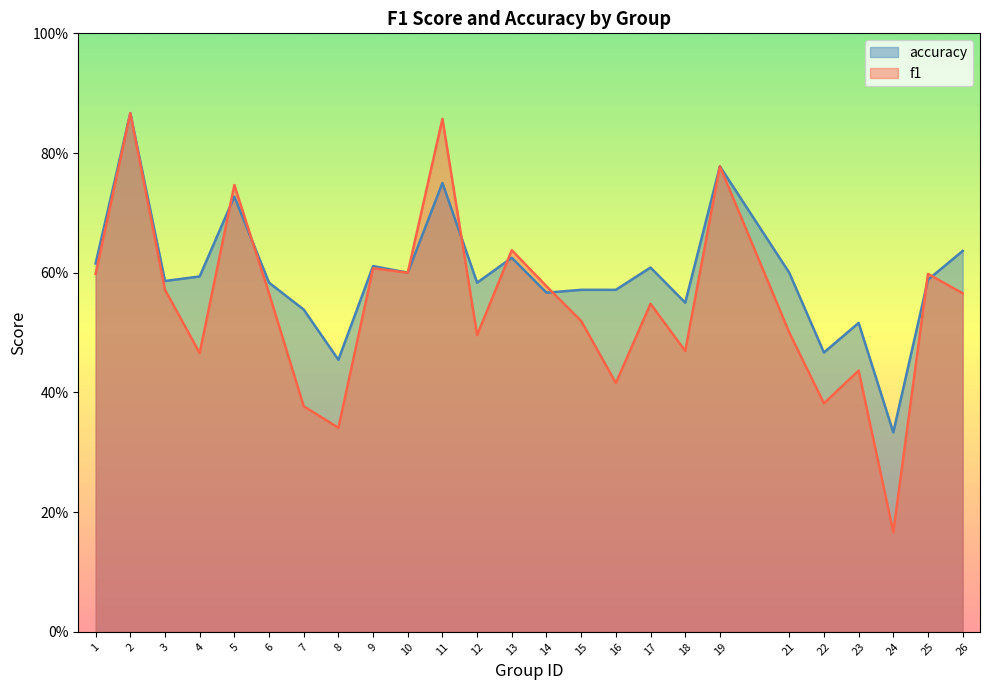

Is the value of f1 at 6 greater than the value of accuracy at 16?

No